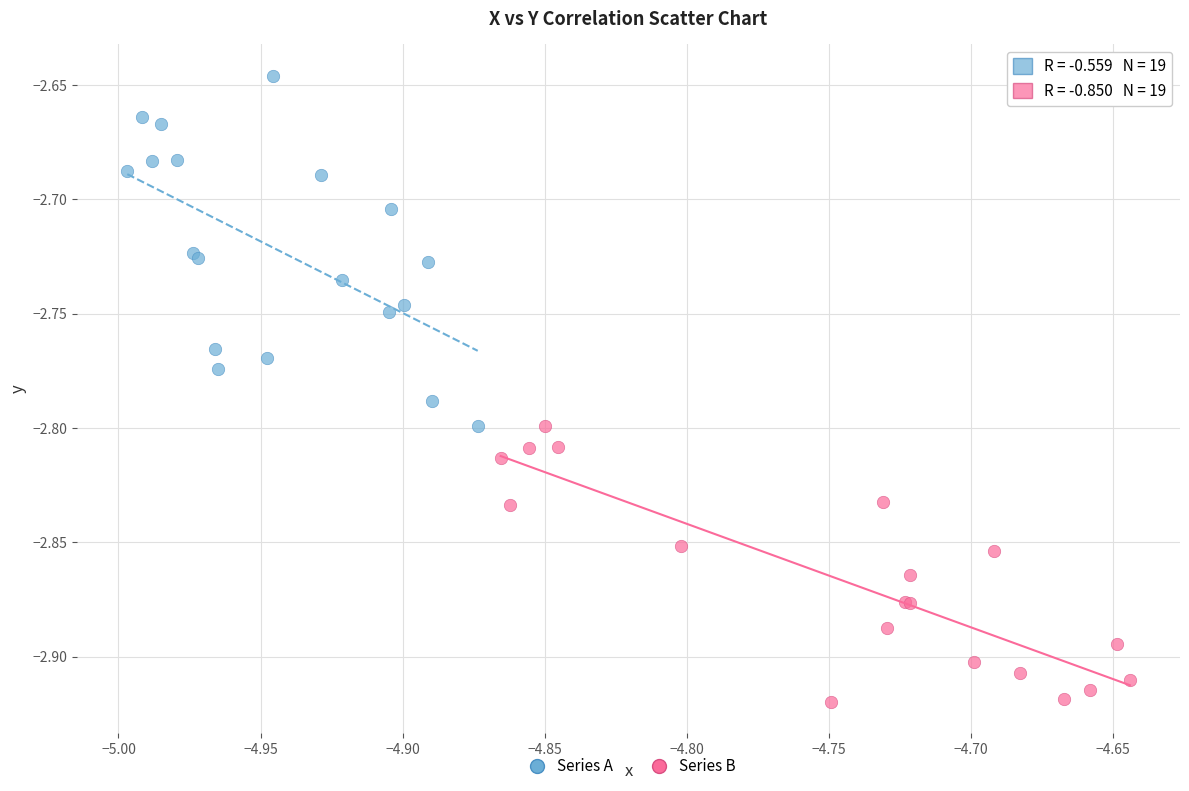

Which series contains the lowest Y value?

Series B